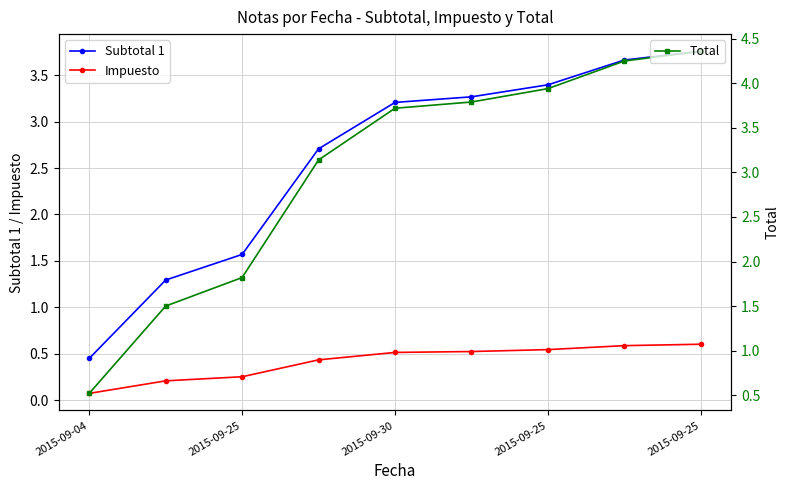

At how many categories does at least one series exceed 0?

9